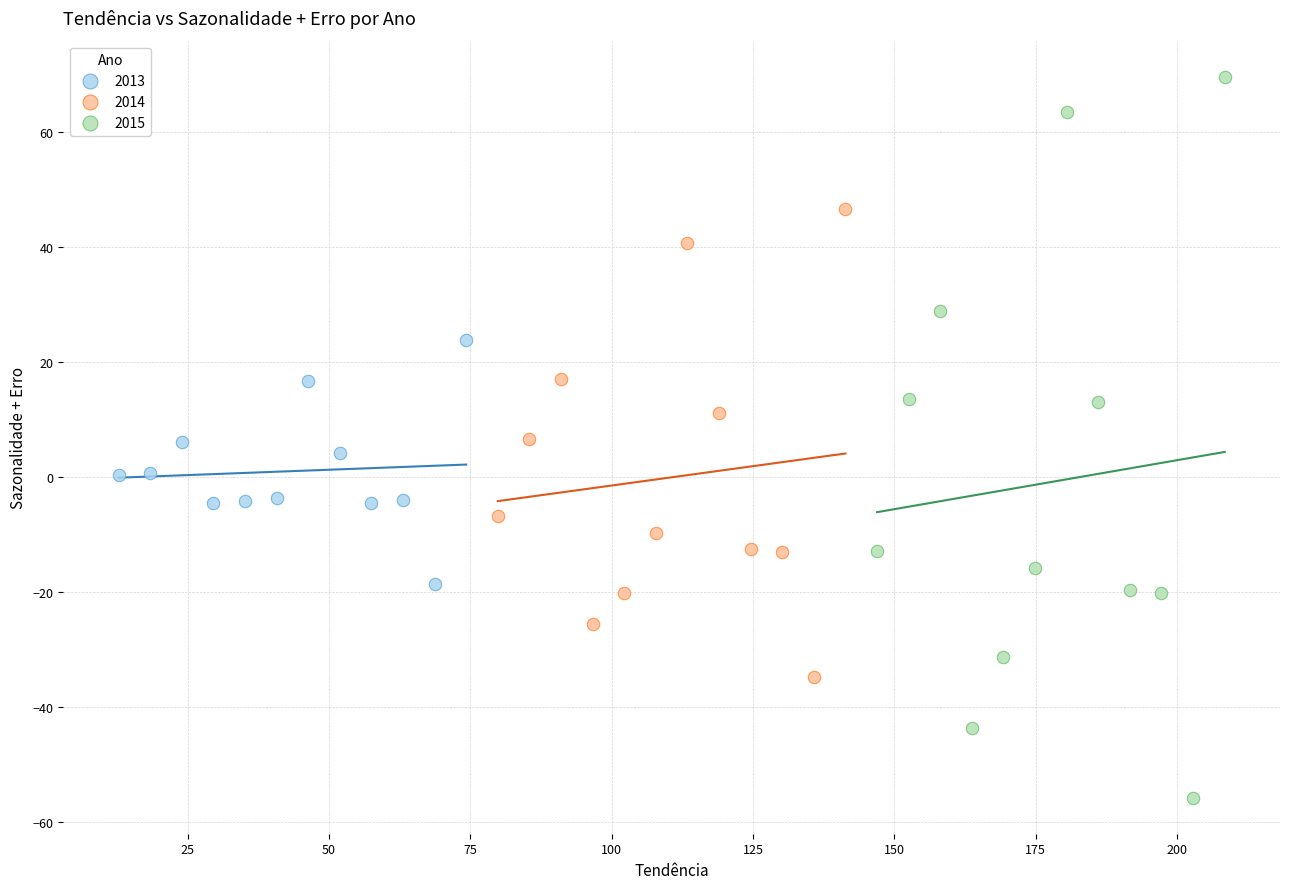

Which series contains the lowest Y value?

2015